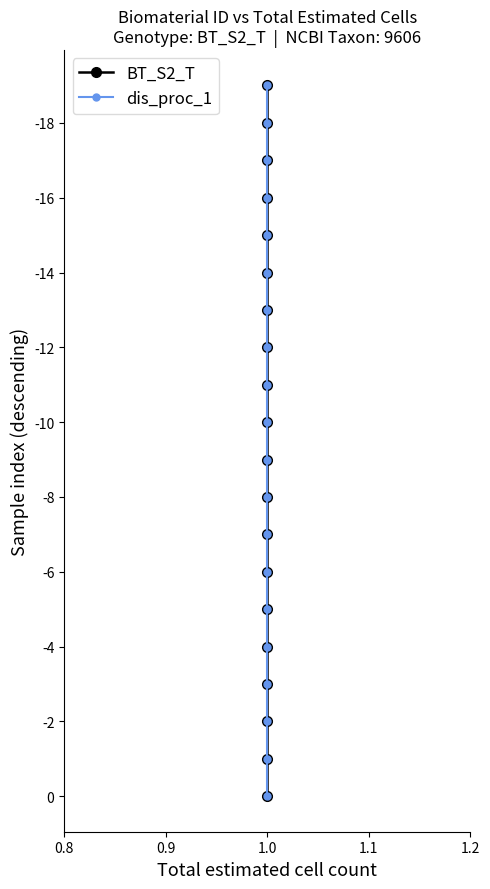

Count the number of categories in the chart.

20